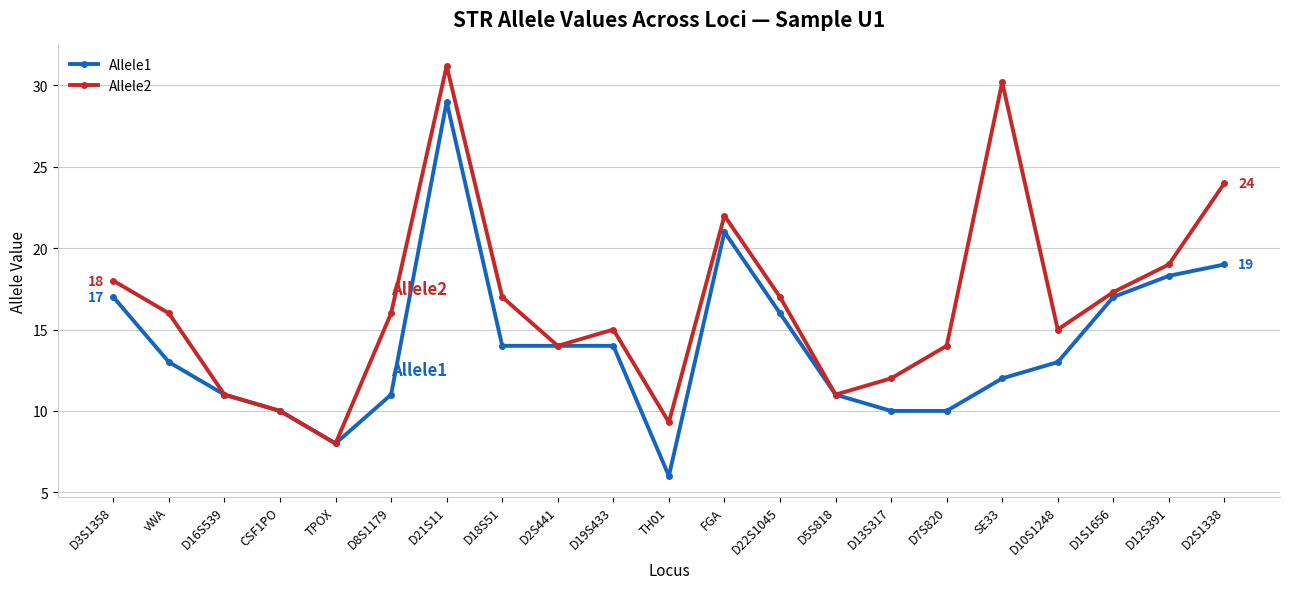

List the series in order of their overall mean, lowest first.

Allele1, Allele2